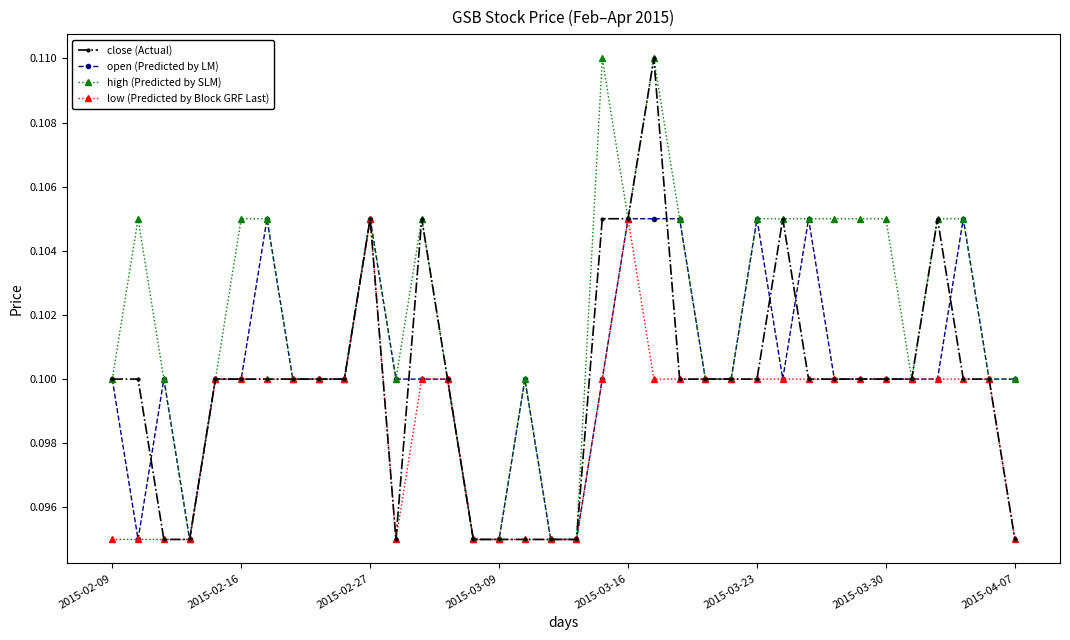

True or false: low (Predicted by Block GRF Last) has more than 0 points higher than both neighbors.

True